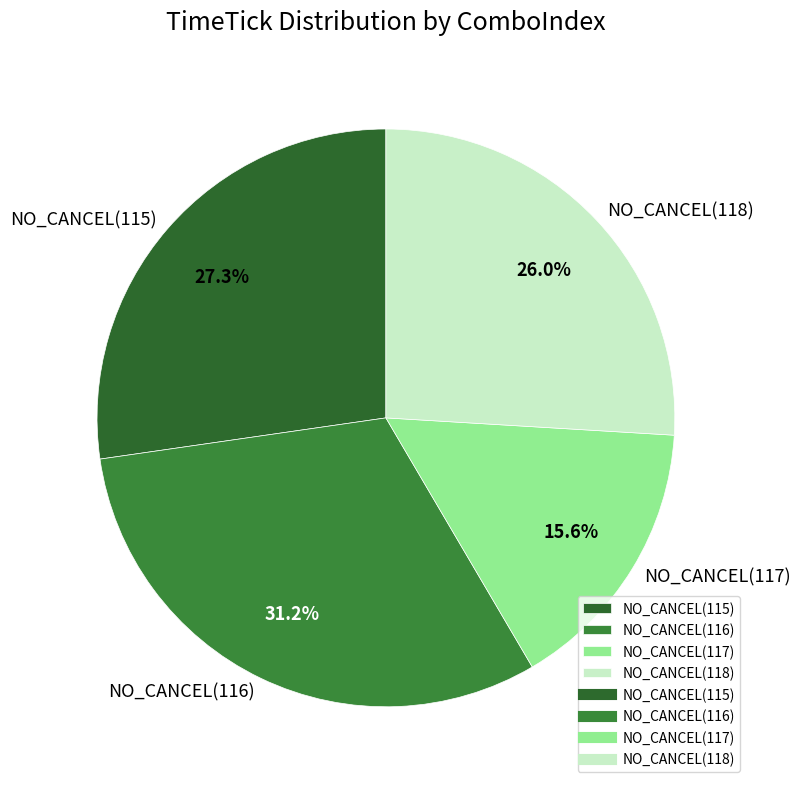

True or false: NO_CANCEL(118) accounts for 26% of the total.

True